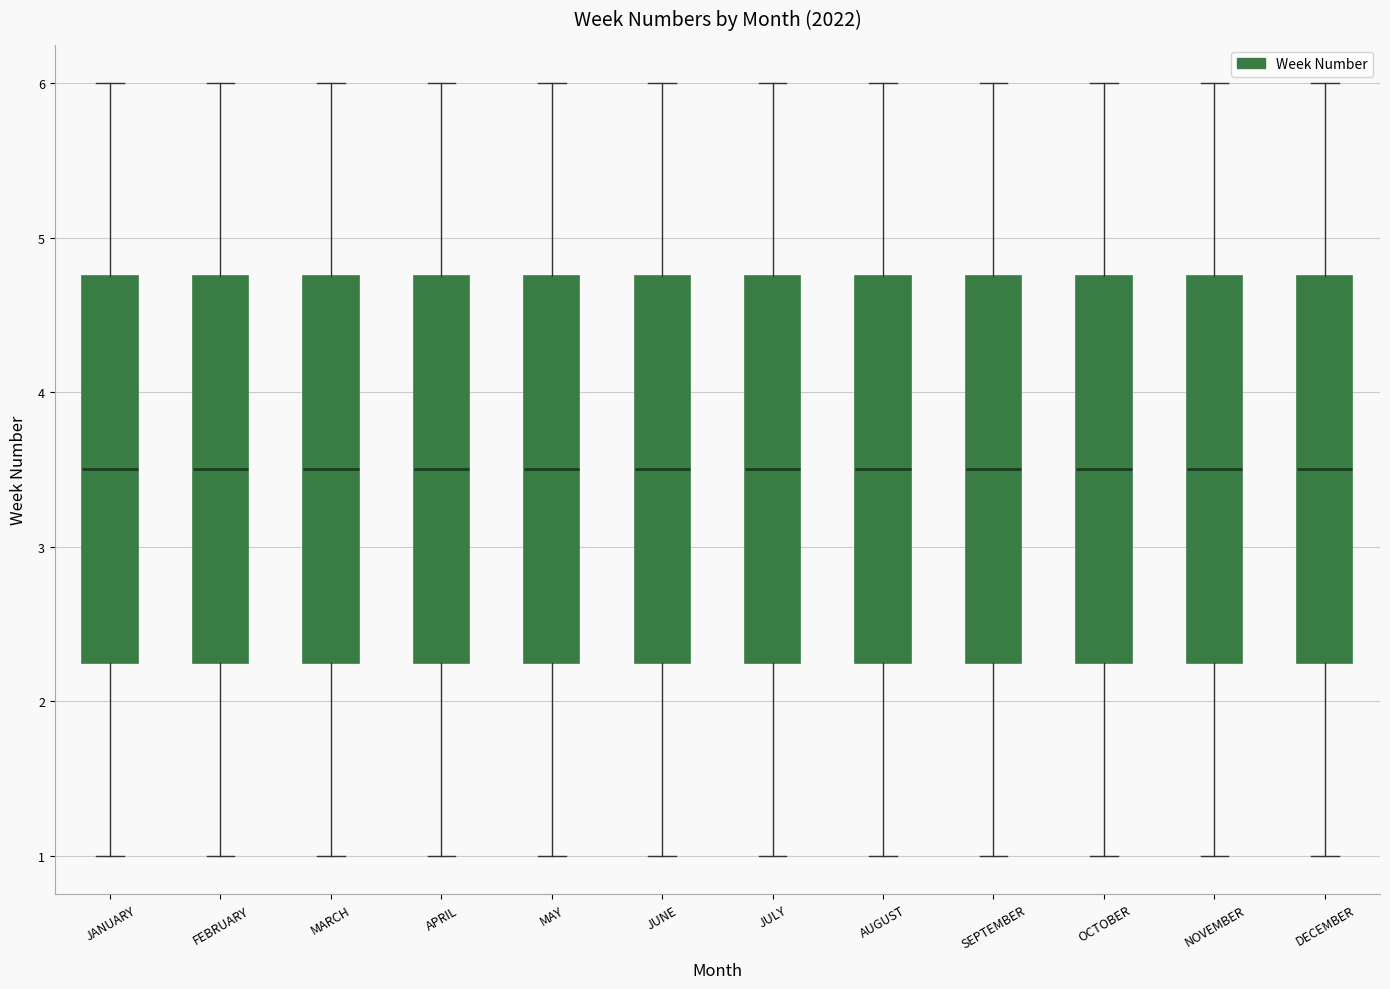

Where does the lower whisker of the box for JUNE end on the y-axis? The values are not printed on the chart, so give them approximately, as read against the axis.

1.0